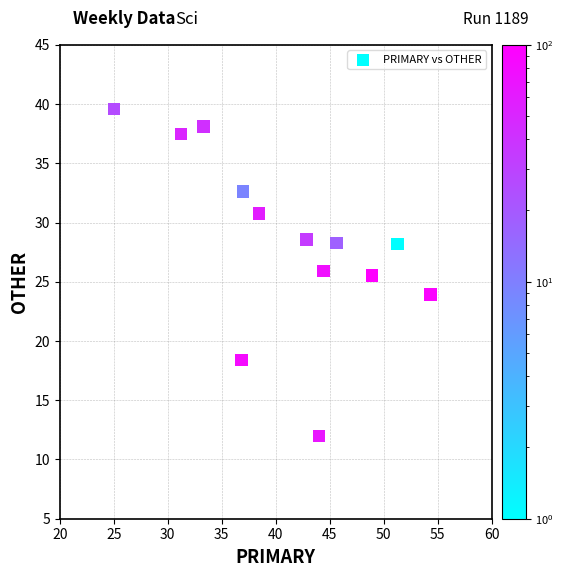

What is the range of X values (max minus min)?

29.3